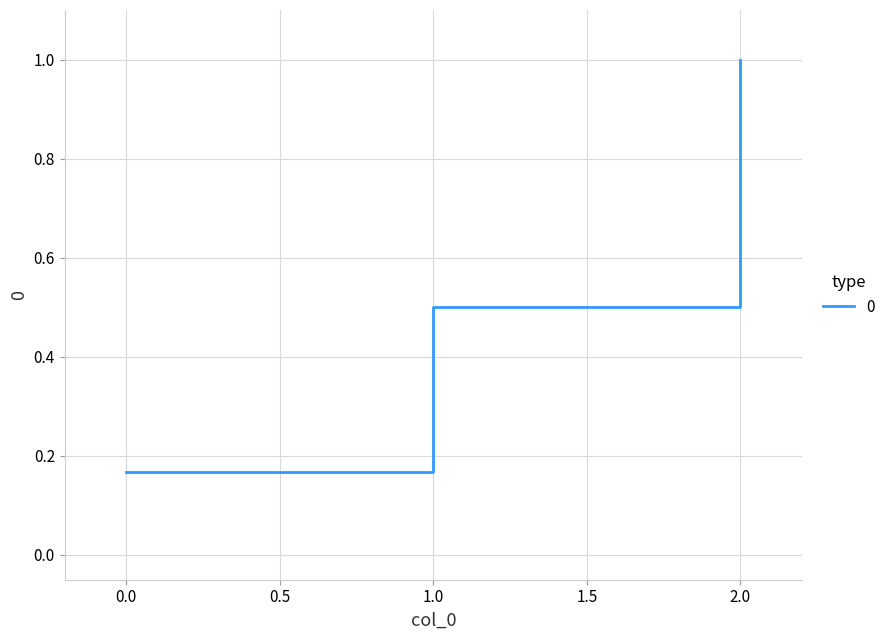

The chart shows a value of 0.2 at 1.0. True or false?

False